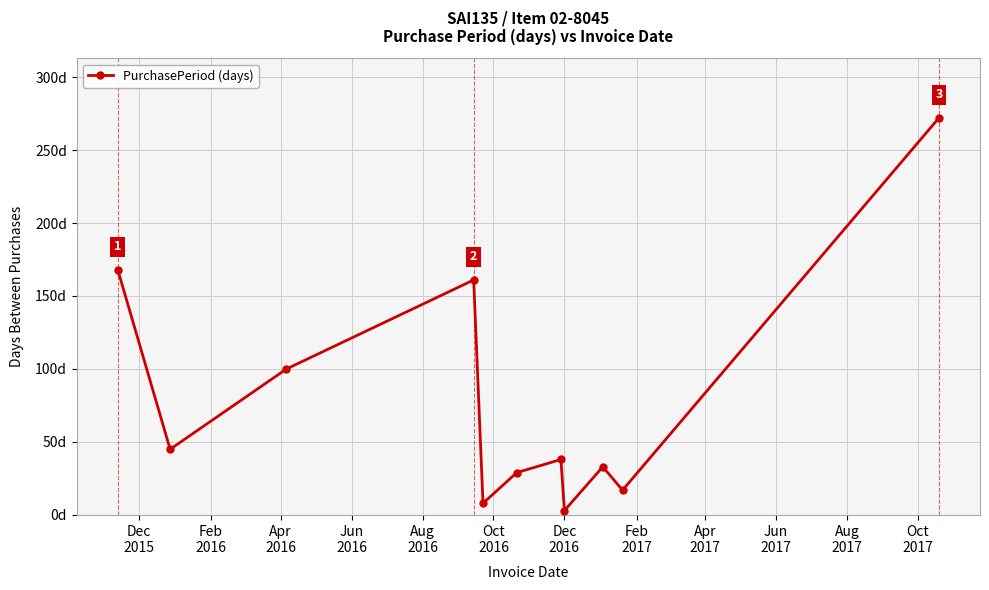

Does the chart display data point markers on the line(s)?

Yes